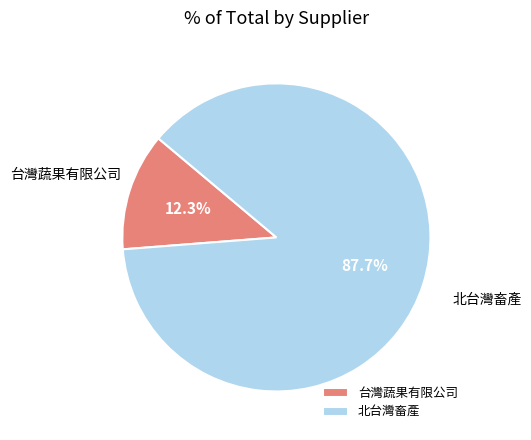

Combined, do 北台灣畜產 and 台灣蔬果有限公司 account for over 50%?

Yes